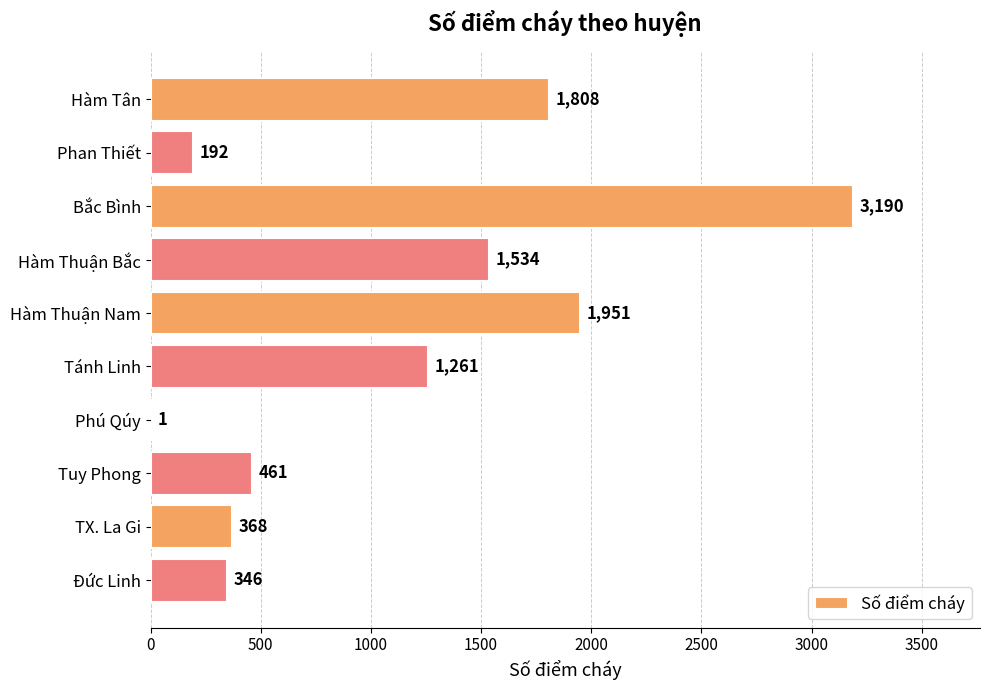

What is the sum of all values?

11112